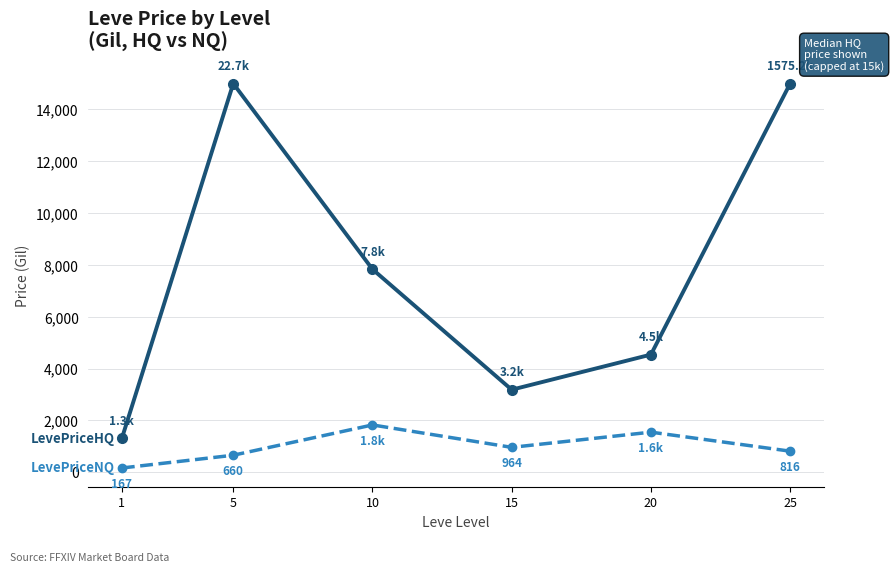

What is the total value across all series at 25?

15816.3